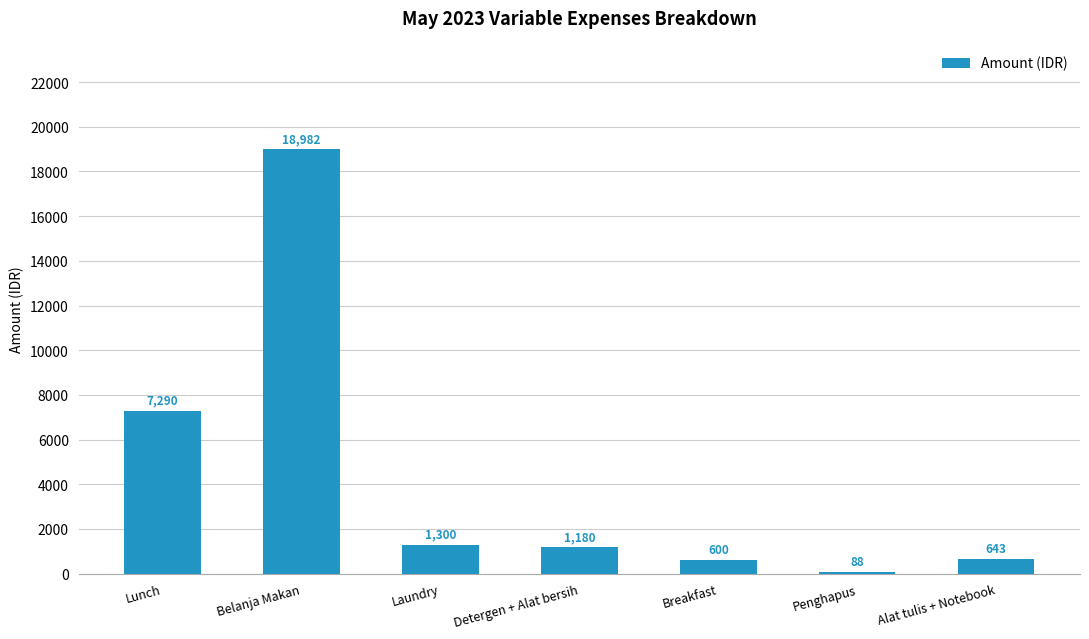

What is the sum of all values?

30083